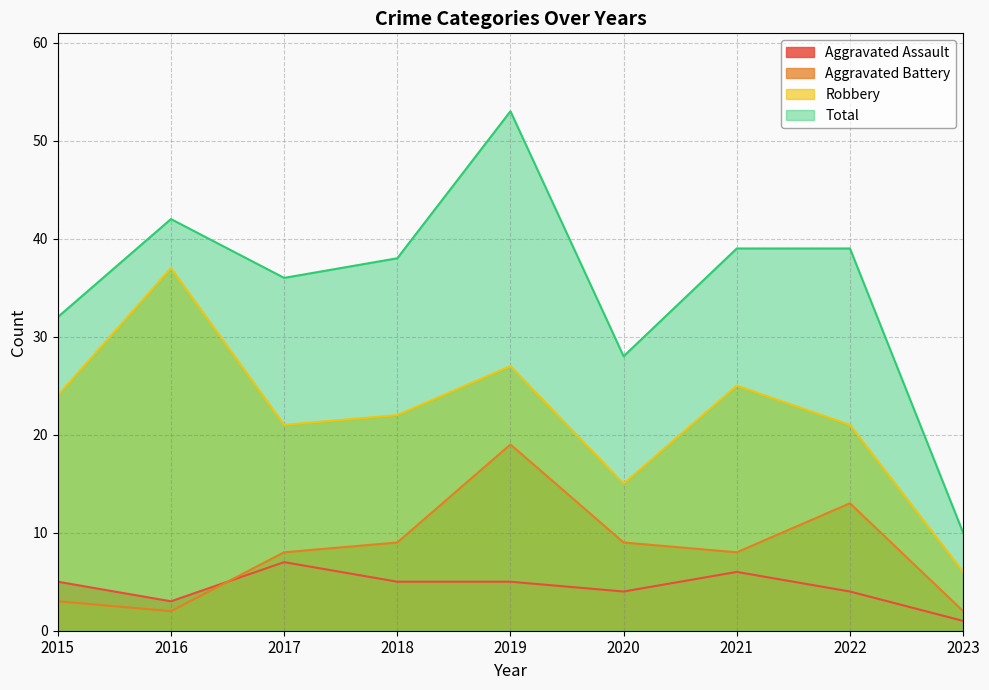

What is the smallest value displayed?

1